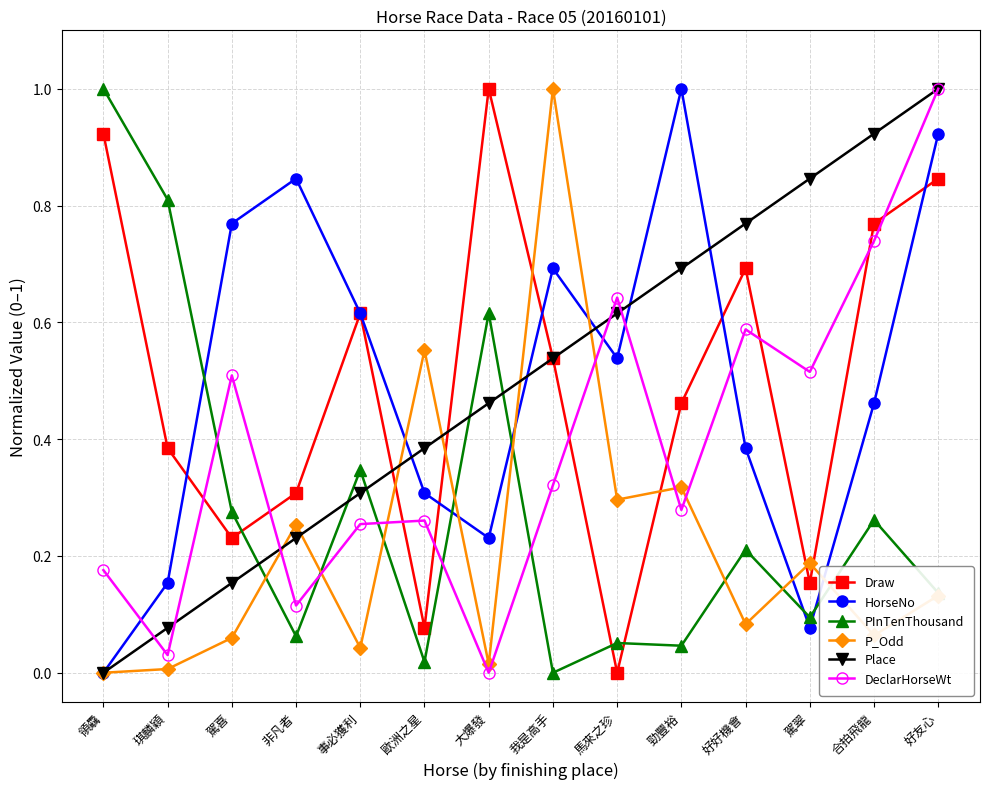

What is the greatest value displayed?

1.0